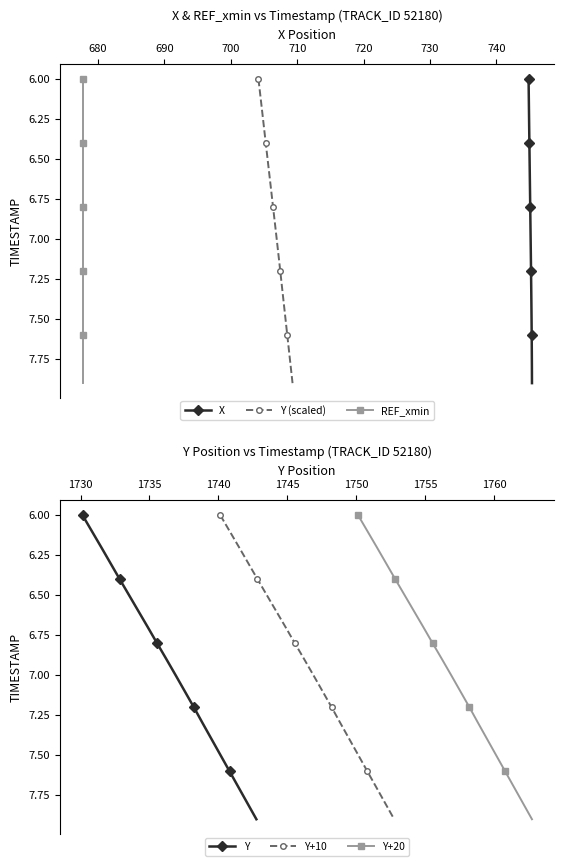

Does the chart have visible grid lines?

No